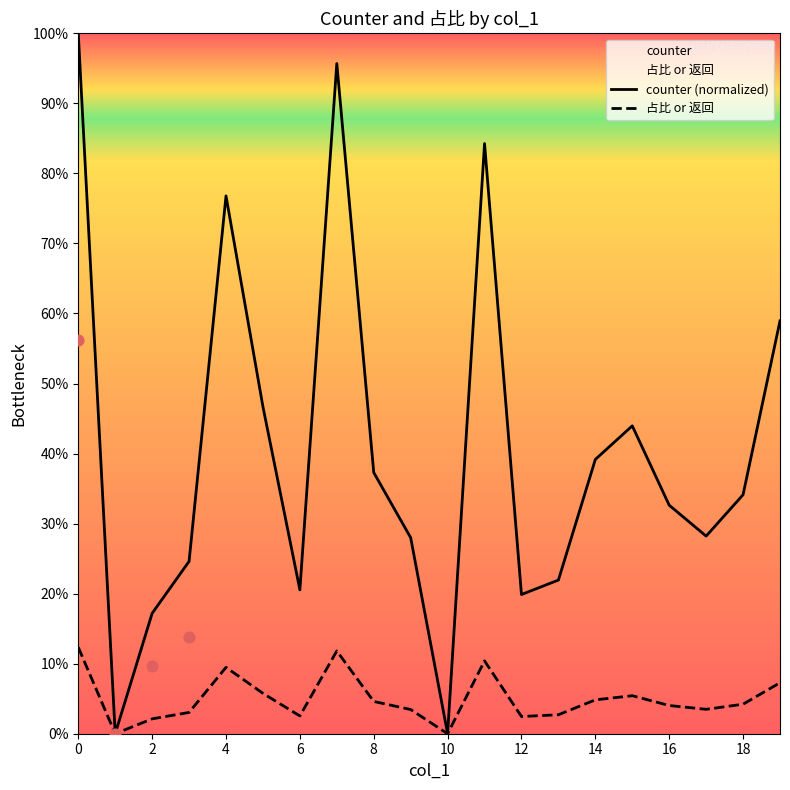

Which series contains the lowest Y value?

占比 or 返回